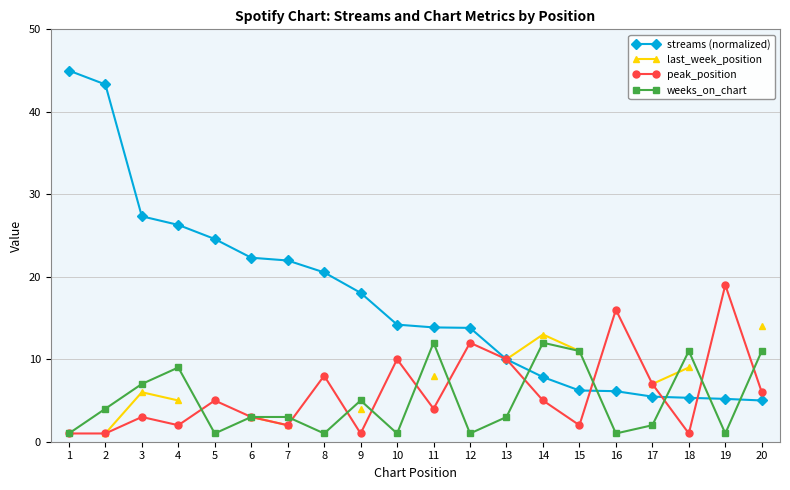

True or false: peak_position has a value of 4.2 at 6.

False